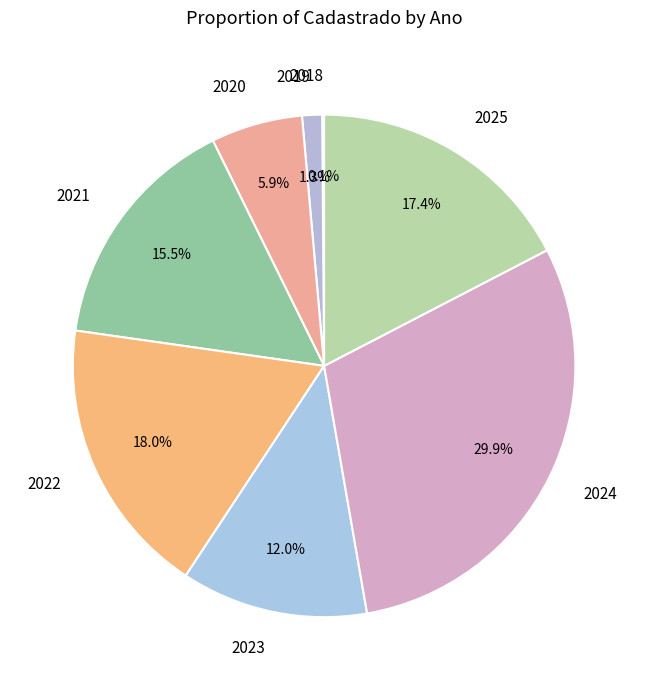

Which has a higher value, 2022 or 2025?

2022